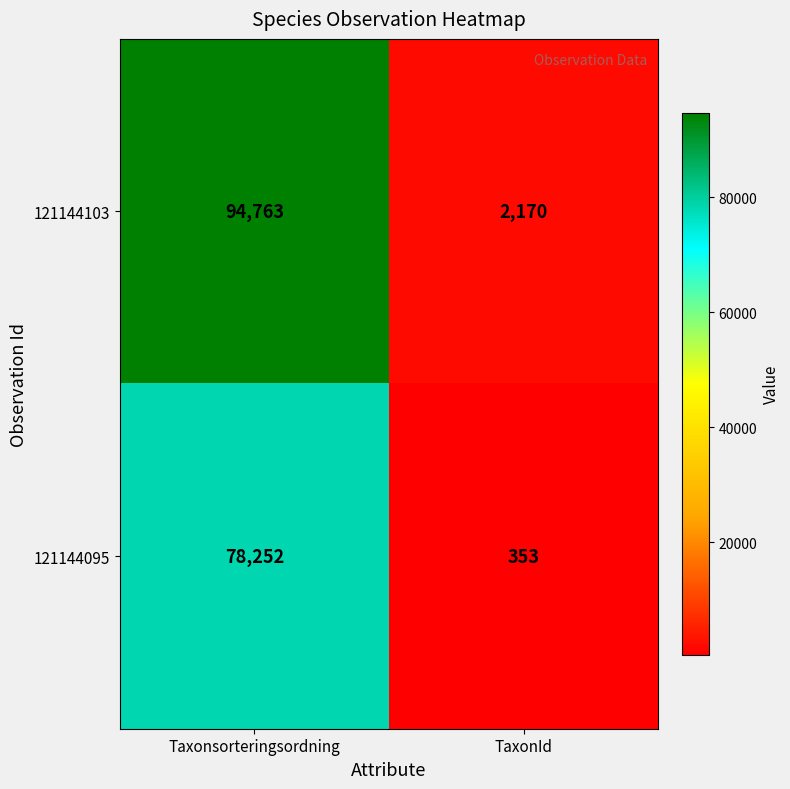

What is the sum of the 121144095 values at Taxonsorteringsordning and TaxonId?

78605